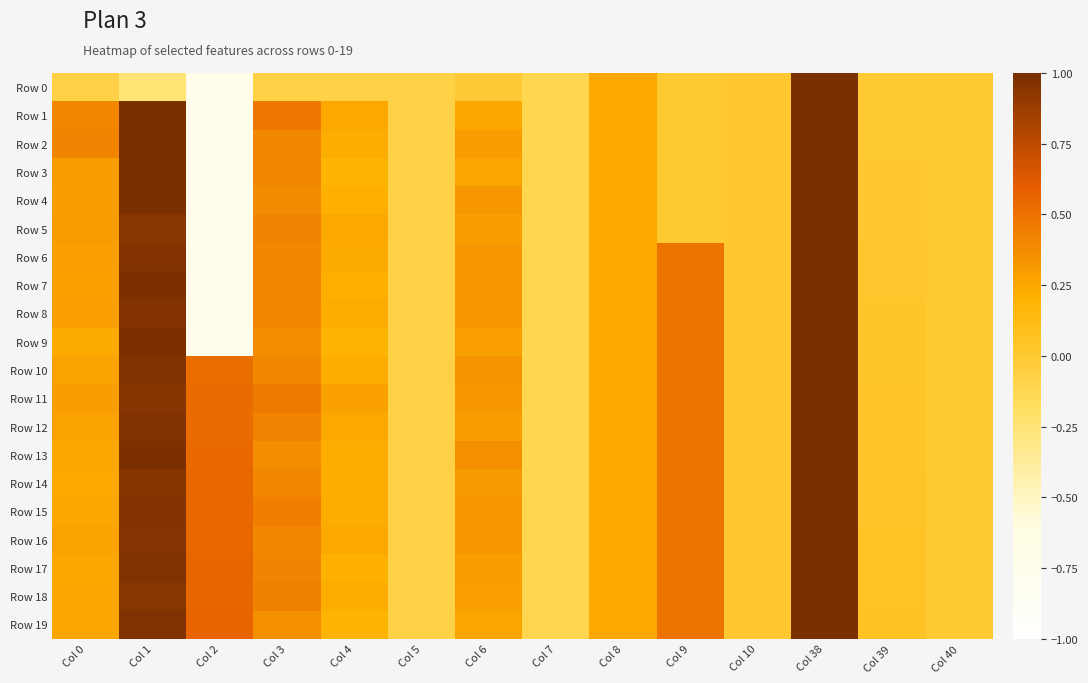

What is the spread (max minus min) of values at Col 1?

1.2